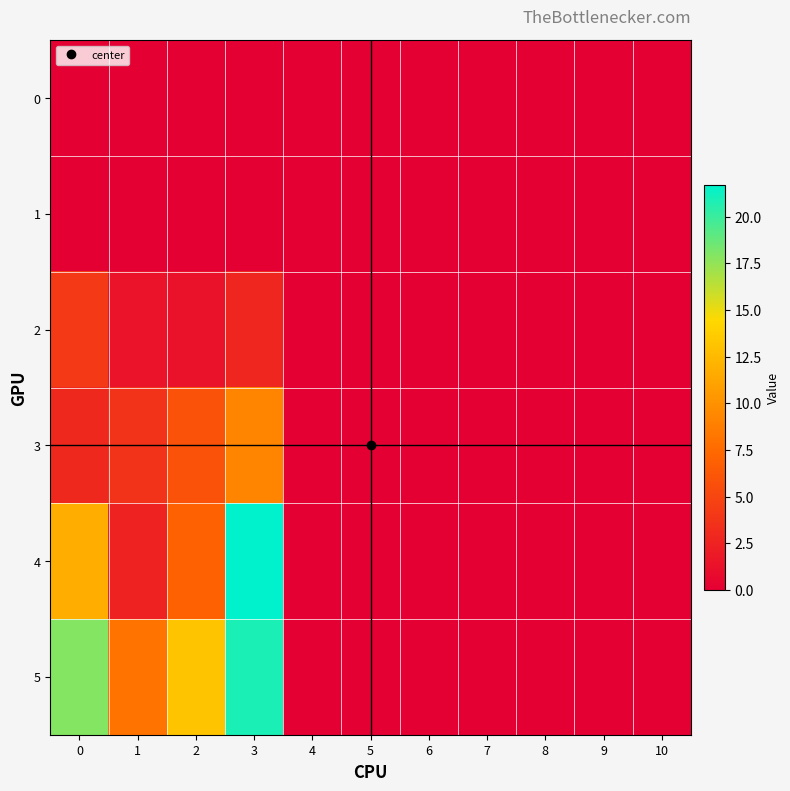

Which series changed the most between 3 and 10?

4